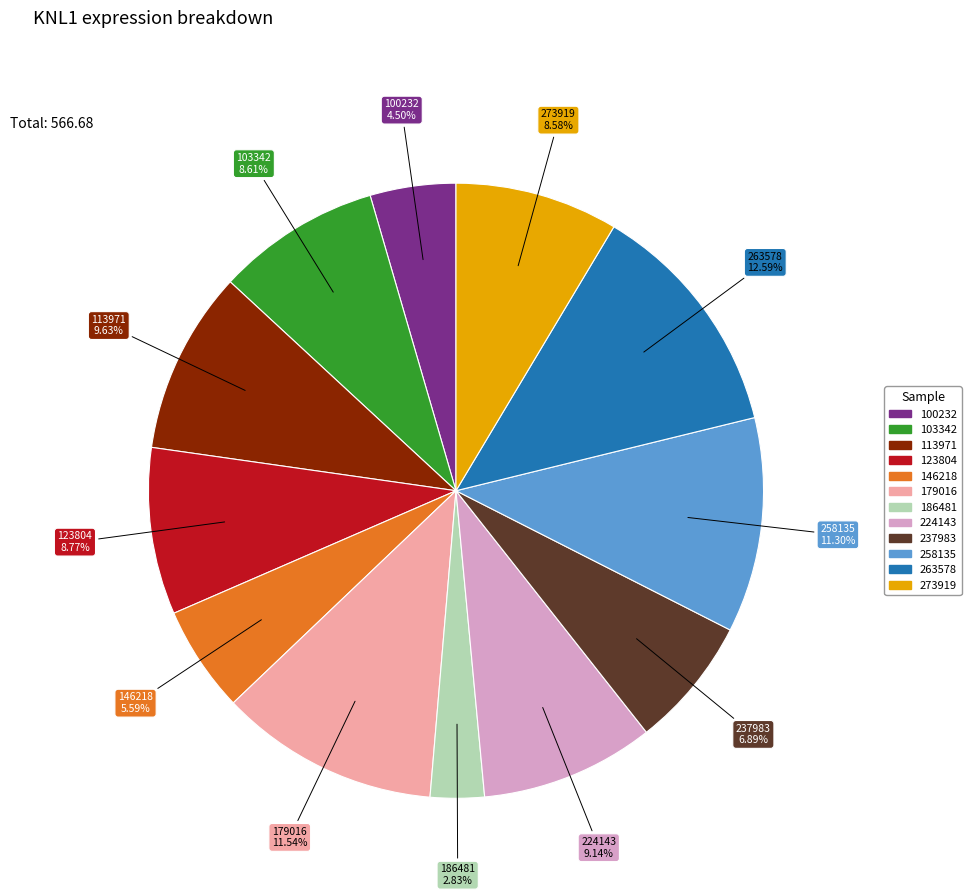

True or false: 179016 accounts for 21% of the total.

False